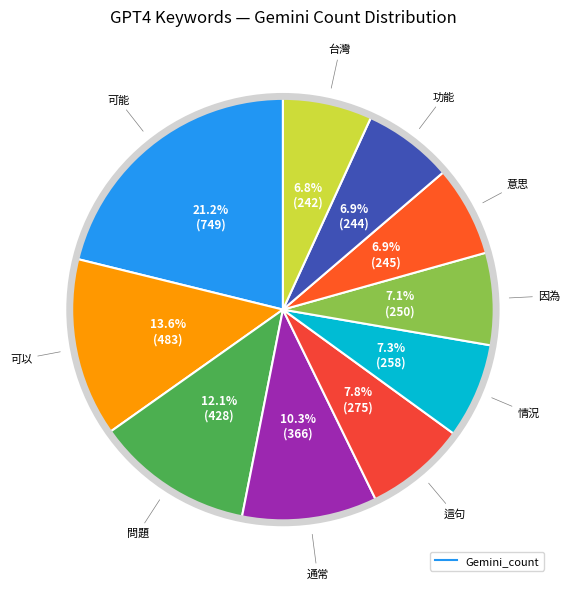

Which category has the biggest portion of the pie?

可能